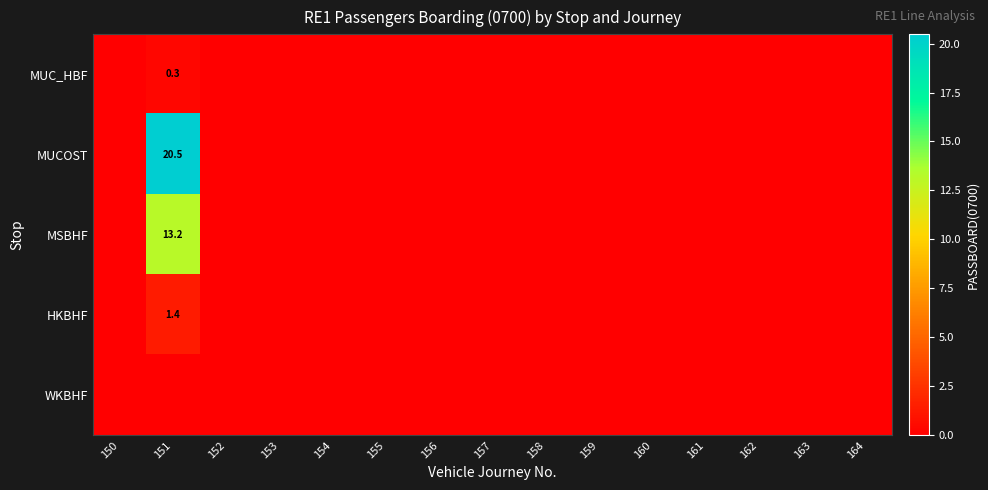

Which category has the highest value across all series?

151